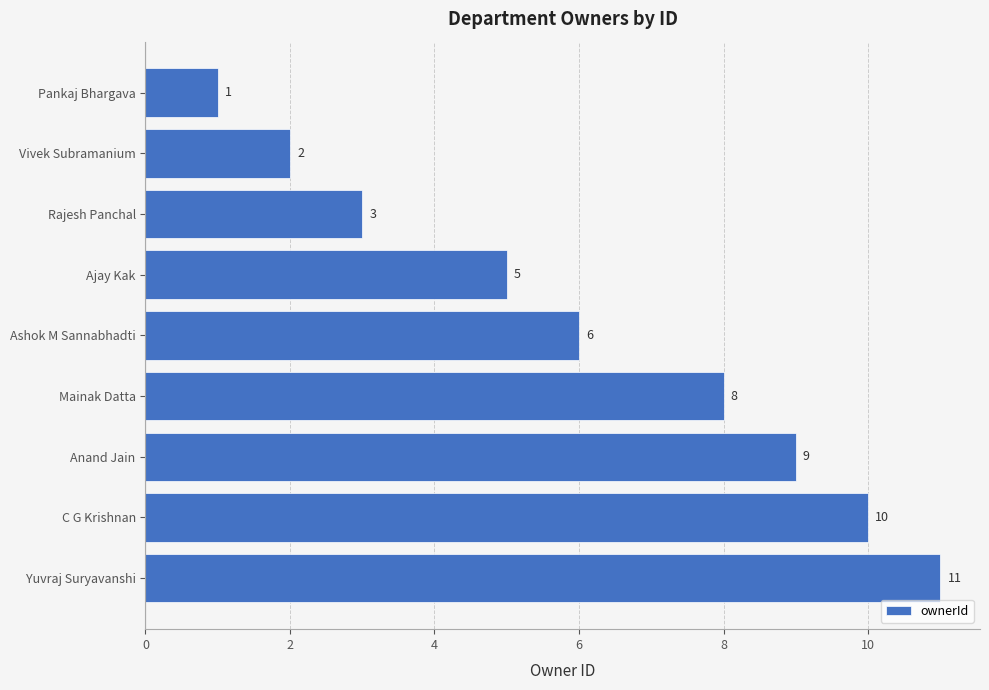

Rank the categories by value from lowest to highest.

Pankaj Bhargava, Vivek Subramanium, Rajesh Panchal, Ajay Kak, Ashok M Sannabhadti, Mainak Datta, Anand Jain, C G Krishnan, Yuvraj Suryavanshi